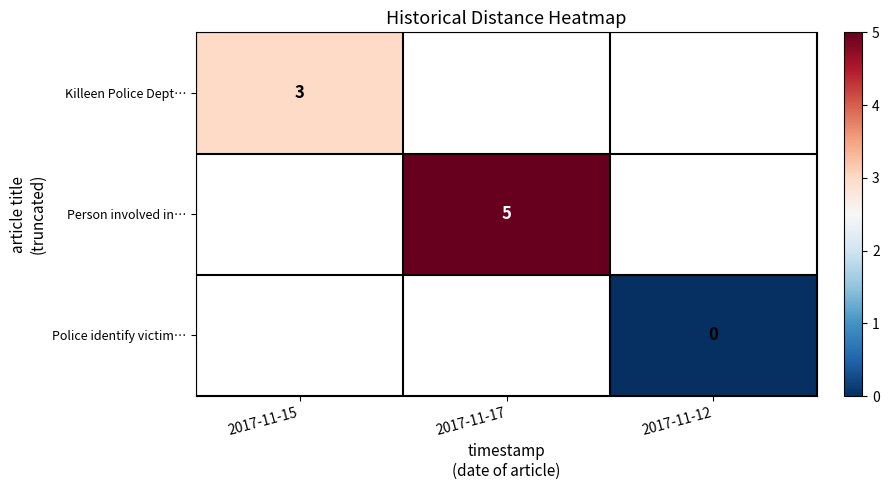

The value of Person involved in… at 2017-11-17 is 5. True or false?

True